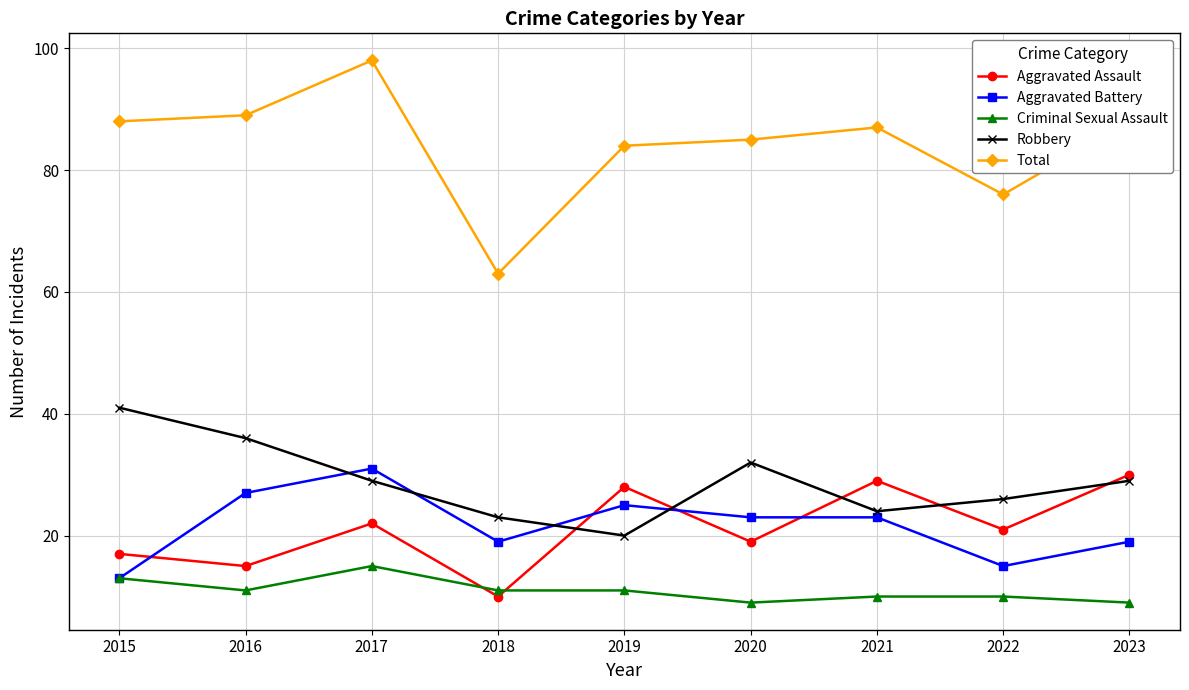

True or false: Aggravated Assault and Total intersect in this chart.

False